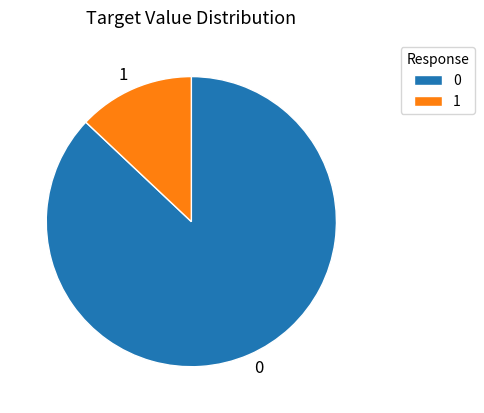

Rank the categories by value from highest to lowest.

0, 1